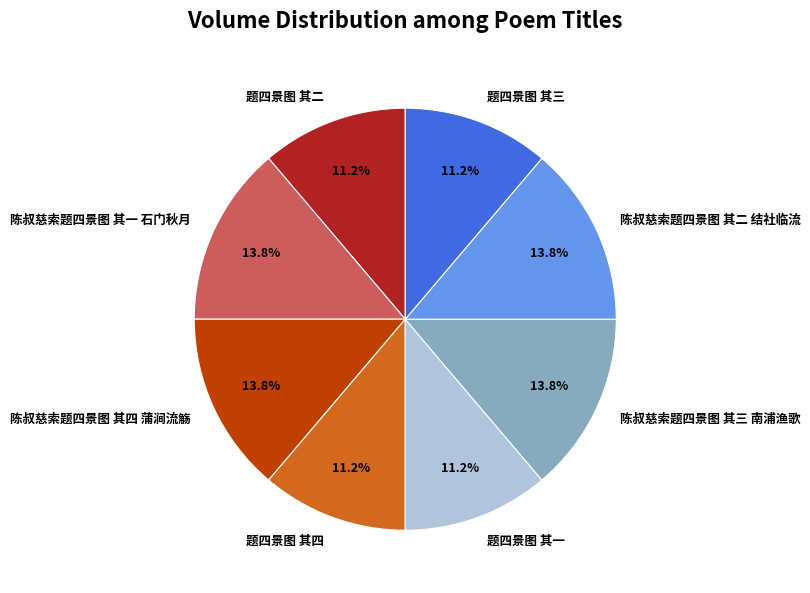

True or false: 陈叔慈索题四景图 其二 结社临流 accounts for 14% of the total.

True